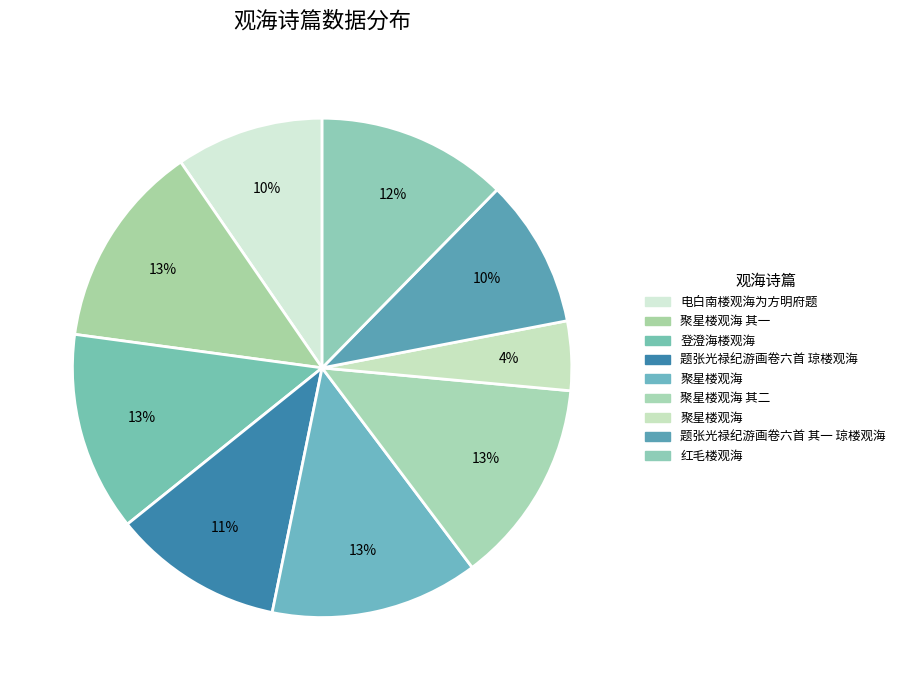

Which category has the biggest portion of the pie?

聚星楼观海